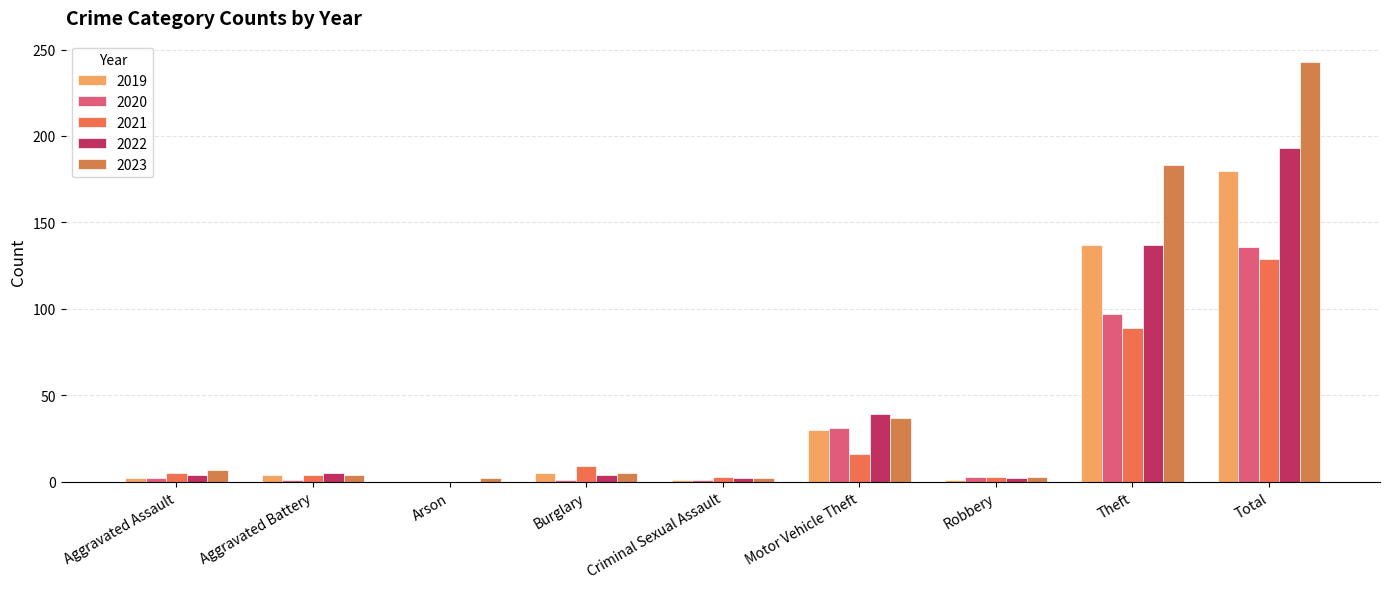

What position from the right is Arson?

7